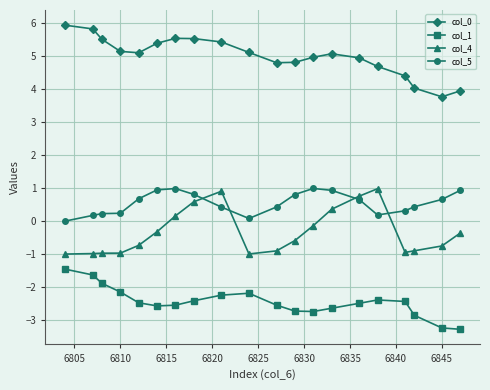

What is the minimum value shown in the chart?

-3.3